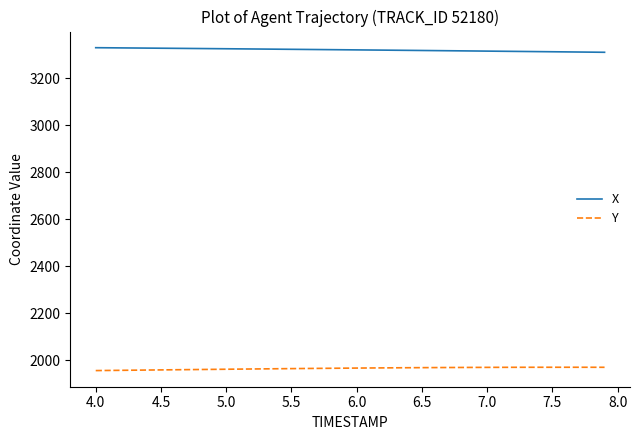

Rank the series by their average value, from lowest to highest.

Y, X